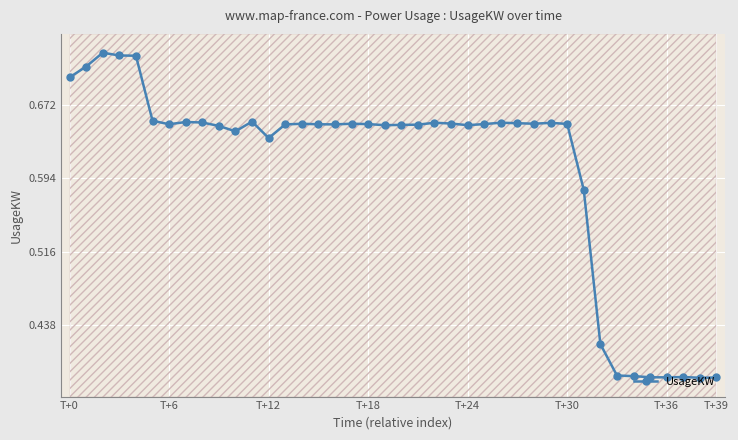

Is it true that the value at 11 is 0.7?

True